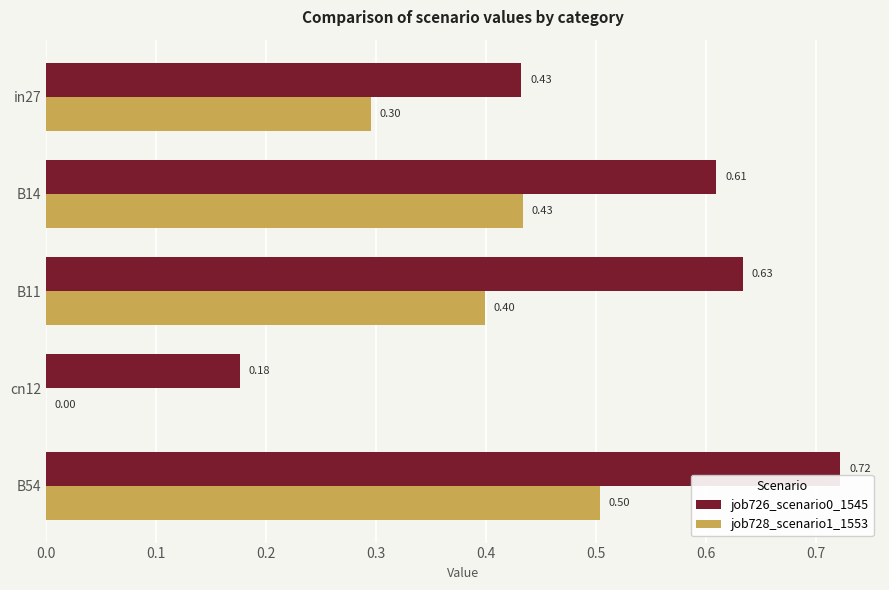

Count the job728_scenario1_1553 values in the range 0 to 1.

5